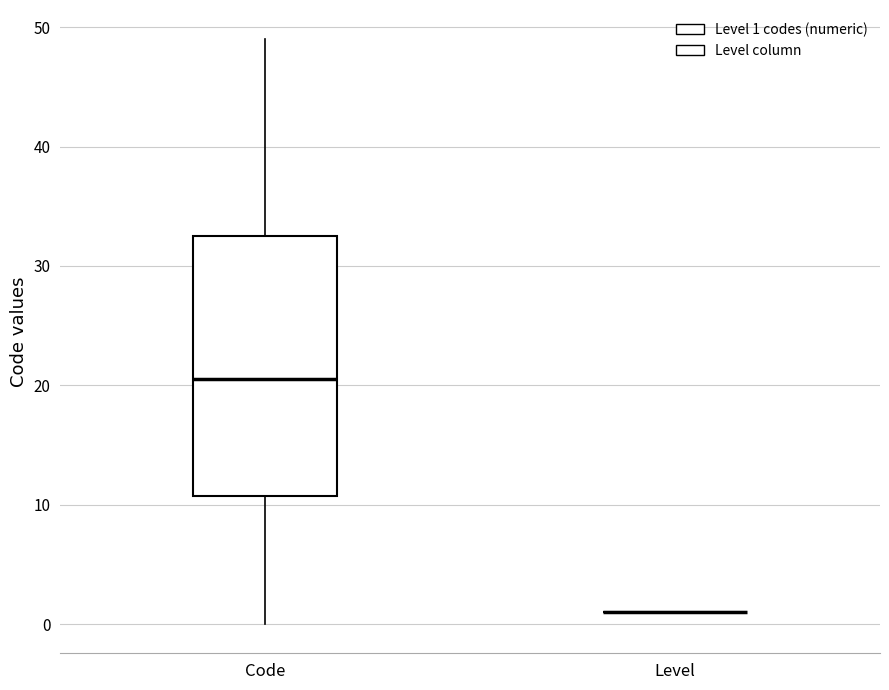

Where does the lower whisker of the box for Code end on the y-axis? The values are not printed on the chart, so give them approximately, as read against the axis.

0